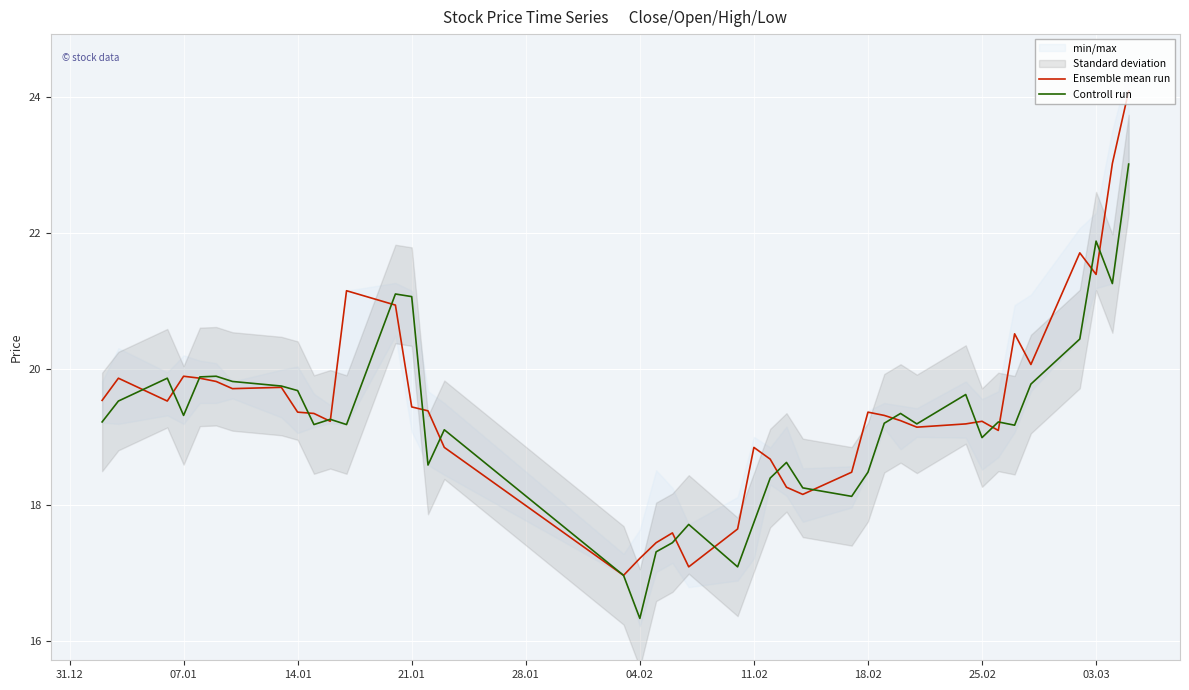

What is the maximum value for Ensemble mean run?

24.1